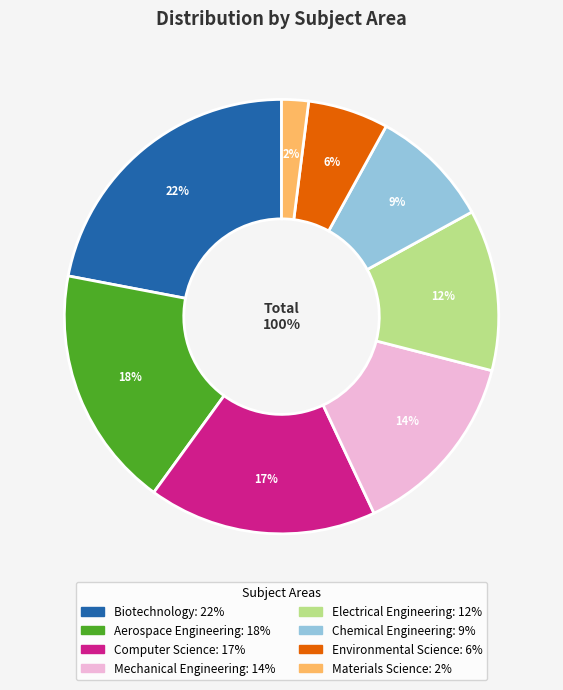

What percentage is the Materials Science slice, to the nearest percent?

2%